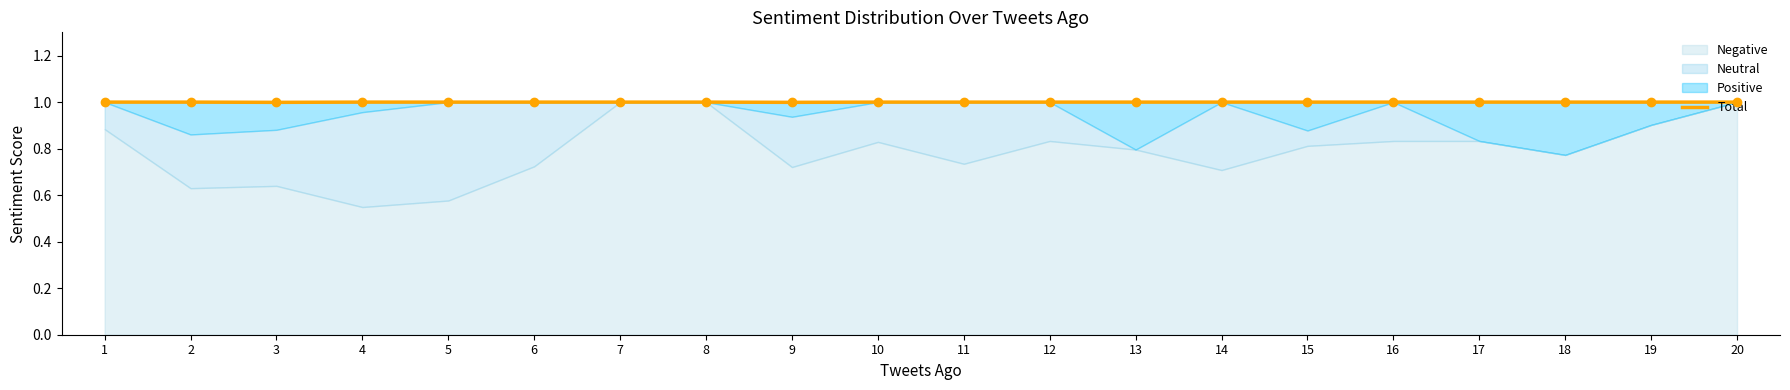

Reading left to right, transcribe all the data shown in this chart.

1=1.0	2=1.0	3=1.0	4=1.0	5=1.0	6=1.0	7=1.0	8=1.0	9=1.0	10=1.0	11=1.0	12=1.0	13=1.0	14=1.0	15=1.0	16=1.0	17=1.0	18=1.0	19=1.0	20=1.0